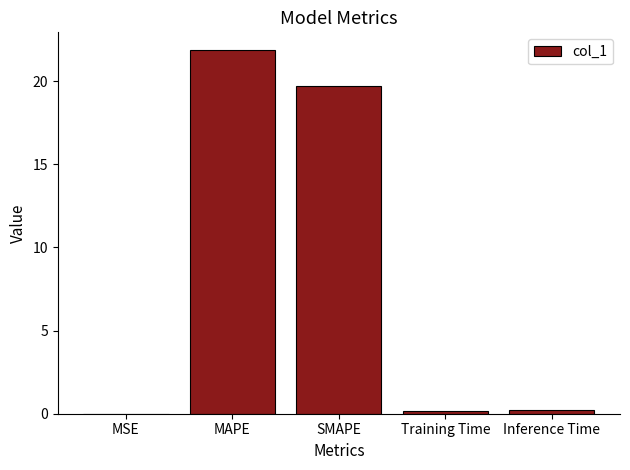

What is the change in value from SMAPE to Training Time?

-19.5